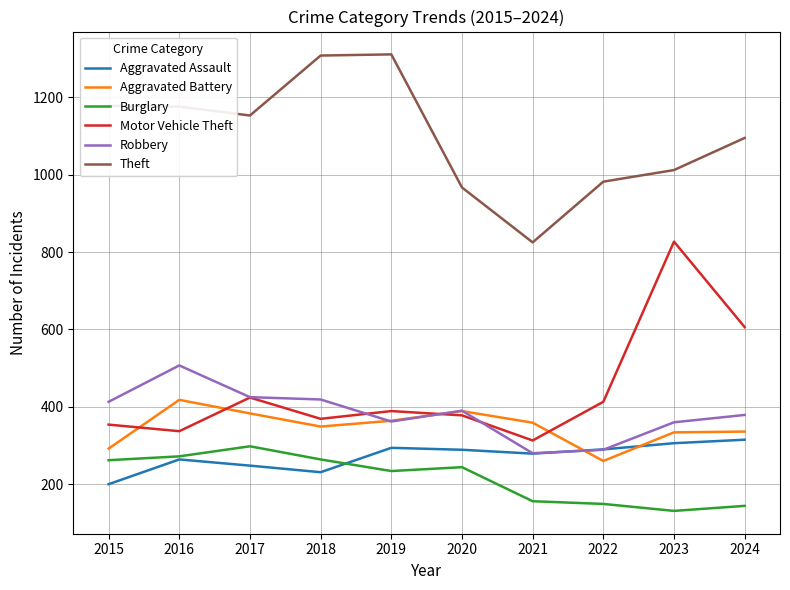

How many lines are shown in the chart?

6